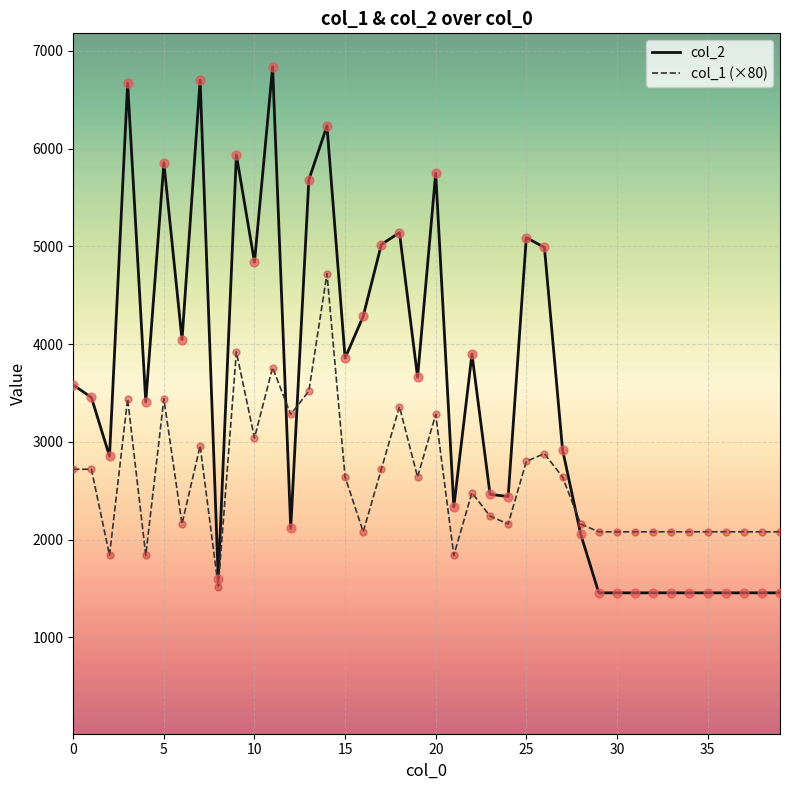

What are all the series names shown in the legend?

col_2, col_1 (×80)